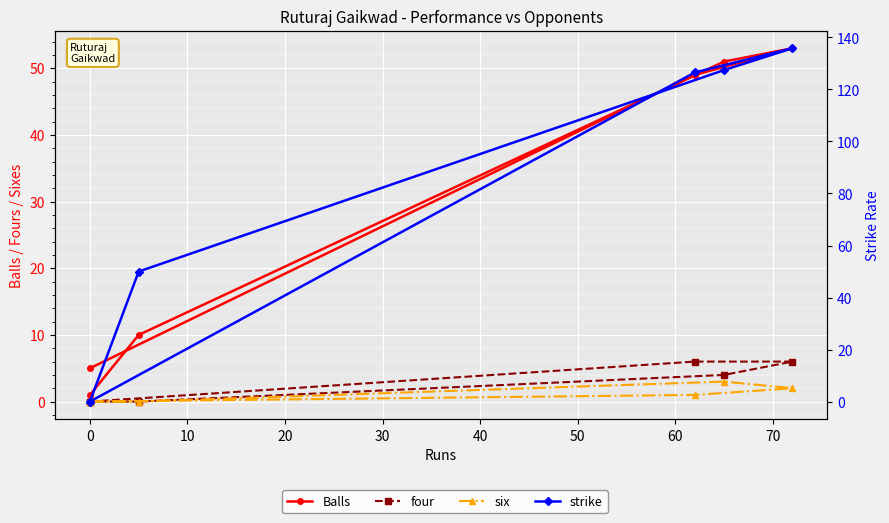

What is the difference between the strike values at 10 and 0?

9.3